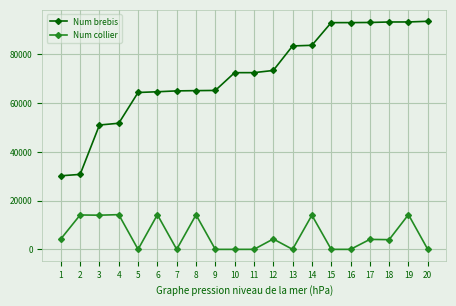

What is the difference between the Num collier values at 12 and 9?

4266